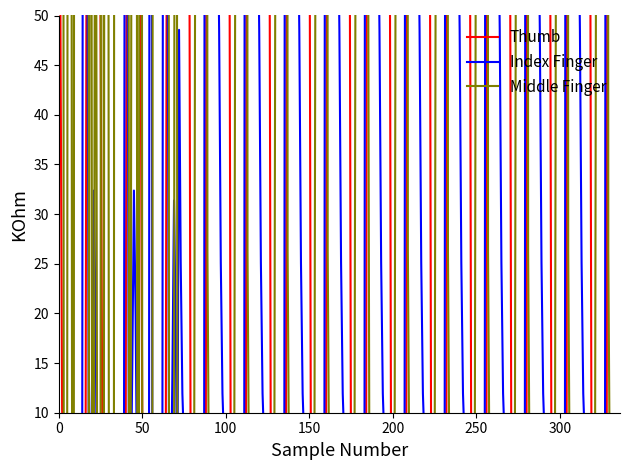

At 20, list the series in order from smallest to largest.

Middle Finger, Index Finger, Thumb